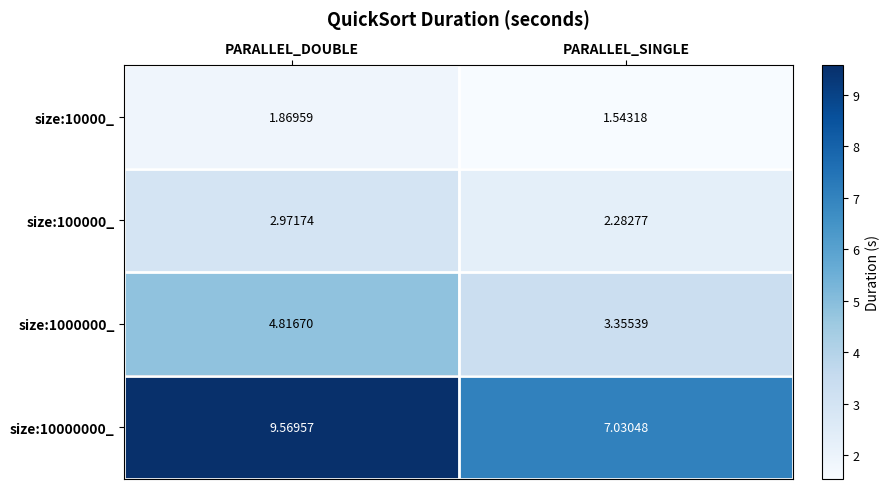

List the series in order of their peak value, lowest first.

size:10000_, size:100000_, size:1000000_, size:10000000_